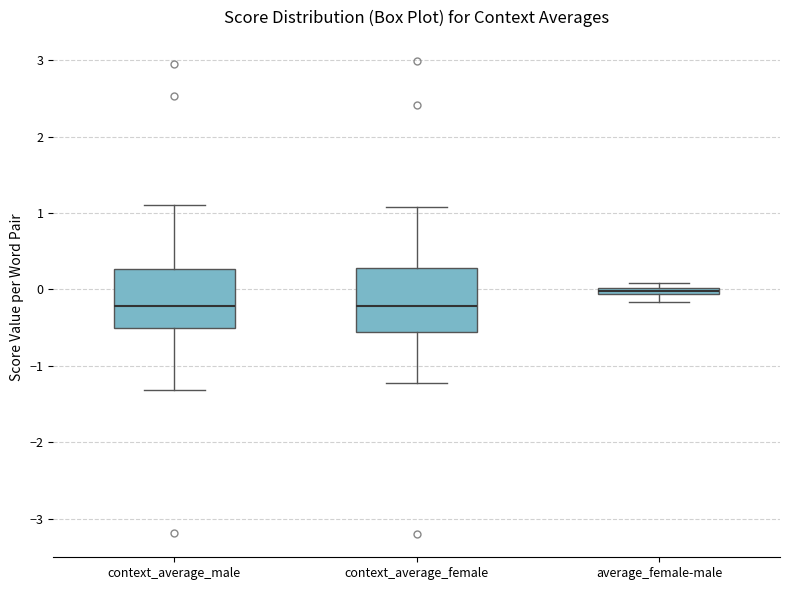

Where is the upper edge of the box for context_average_male on the y-axis? The values are not printed on the chart, so give them approximately, as read against the axis.

0.3